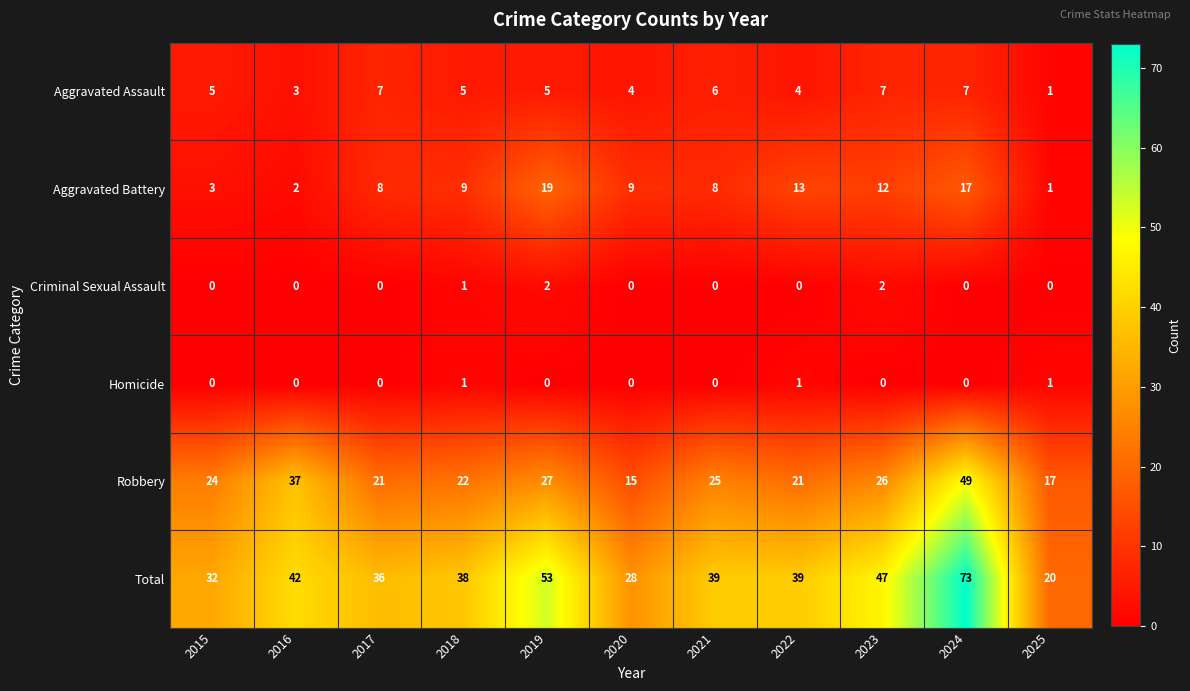

At which category does the chart reach its peak across all series?

2024